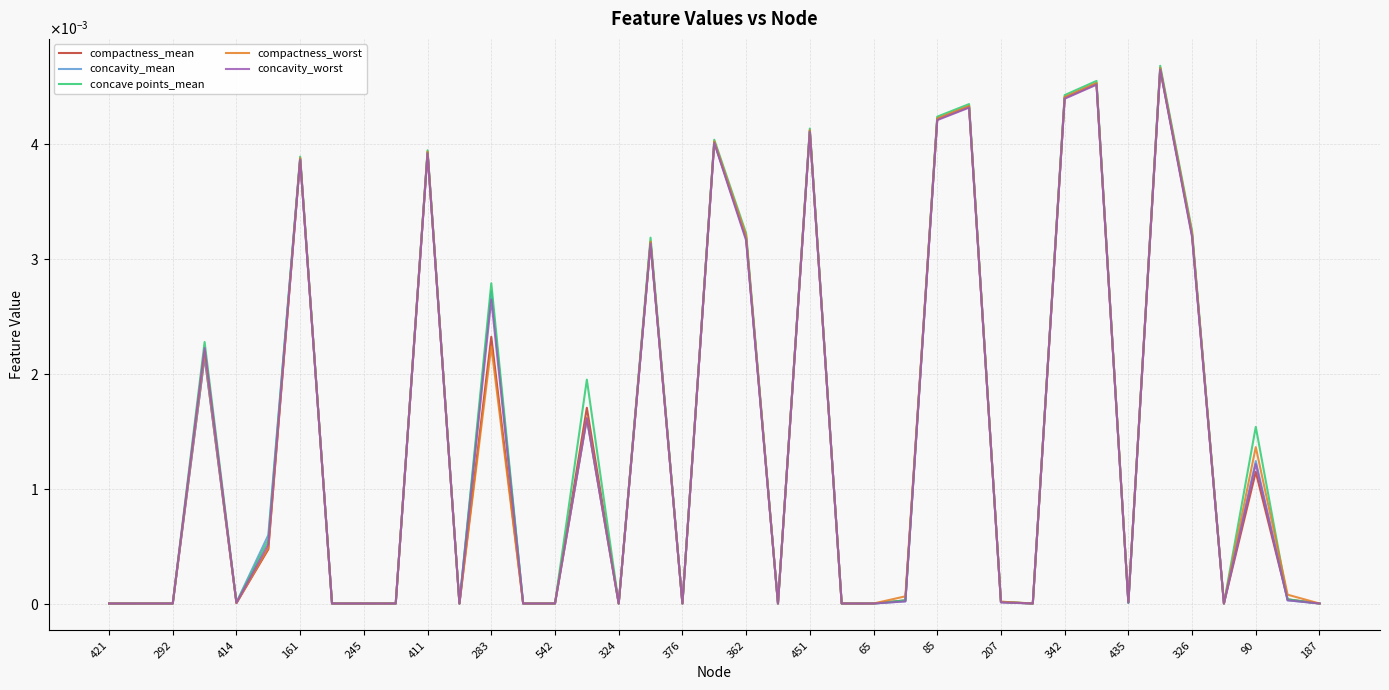

Where do concavity_worst and compactness_mean first cross each other?

411 and 283